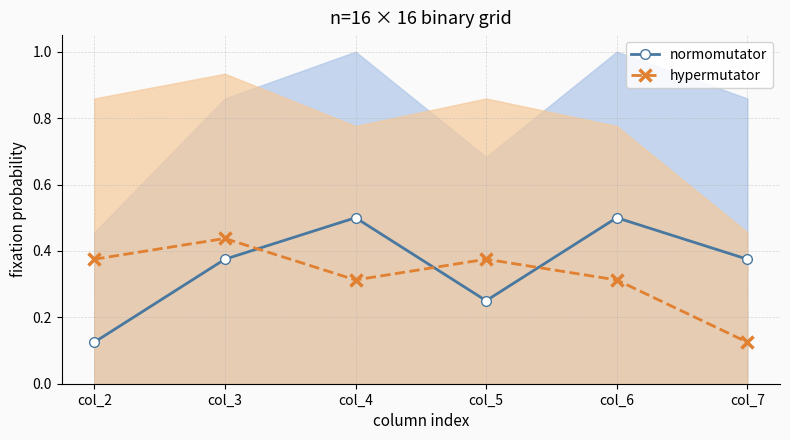

How many interior local peaks does the hypermutator series have?

2